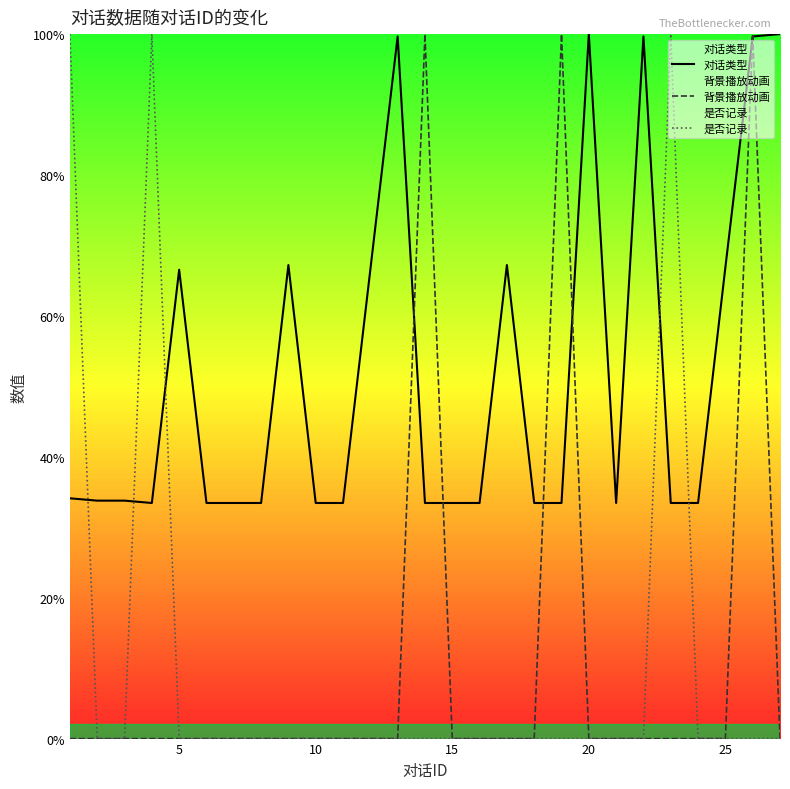

At how many categories does at least one series exceed 0?

27